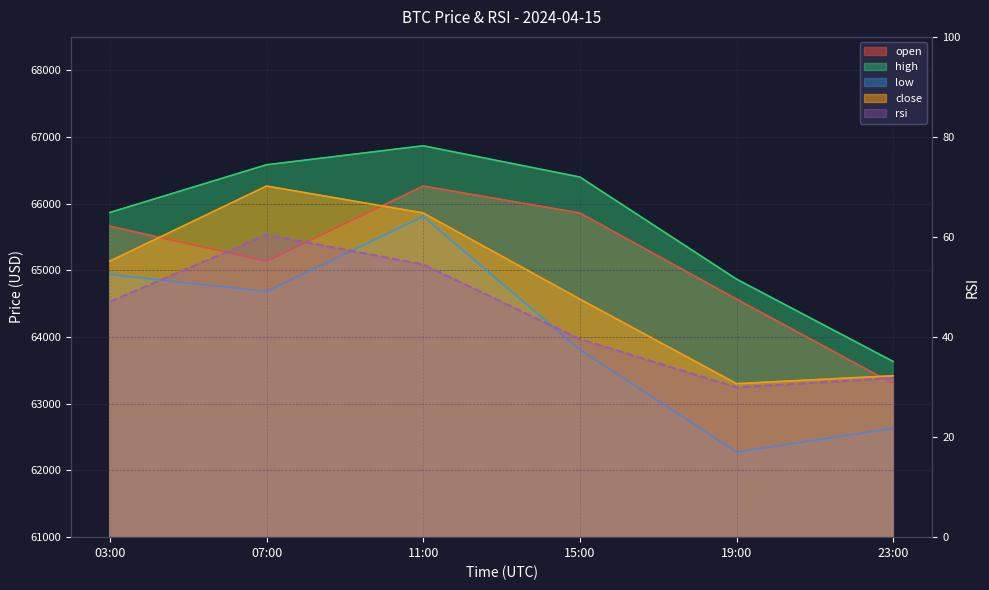

What is the sum of the low values at 07:00 and 19:00?

126957.4